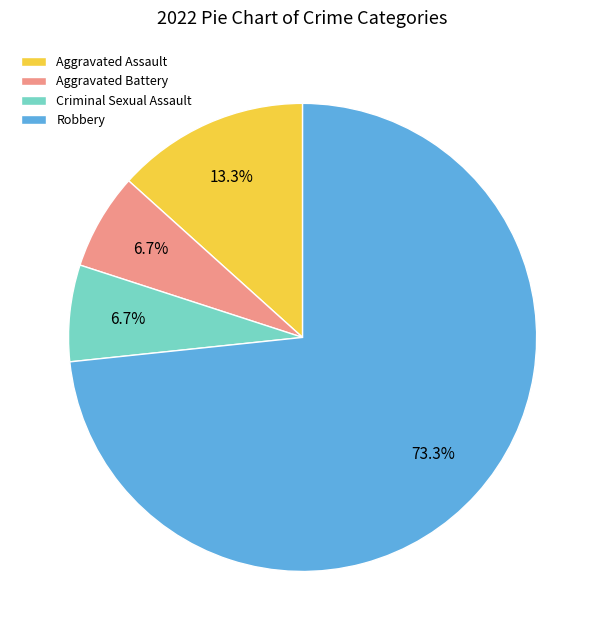

Approximately how many times larger is the value at Aggravated Assault compared to Aggravated Battery?

2.0